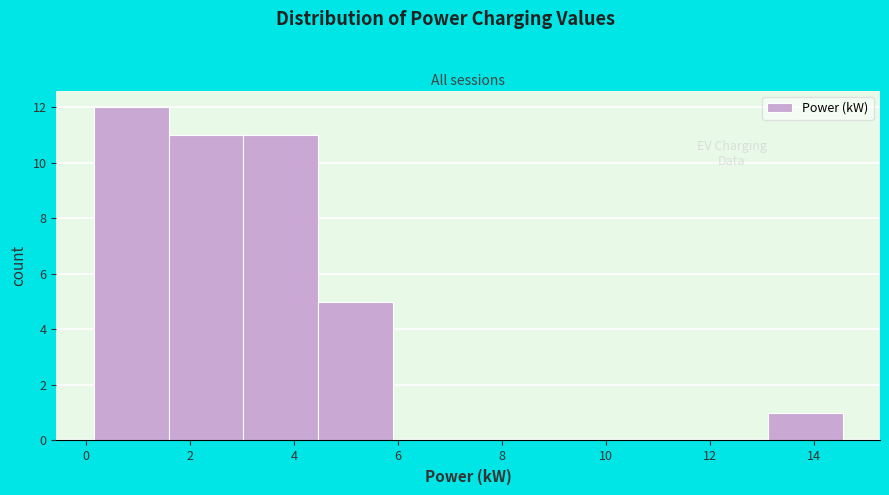

What is the height of the bar covering 4.4 to 6.0 on the x-axis? Neither the bar edges nor the heights are printed on the chart, so give them approximately, as read against the axes.

5